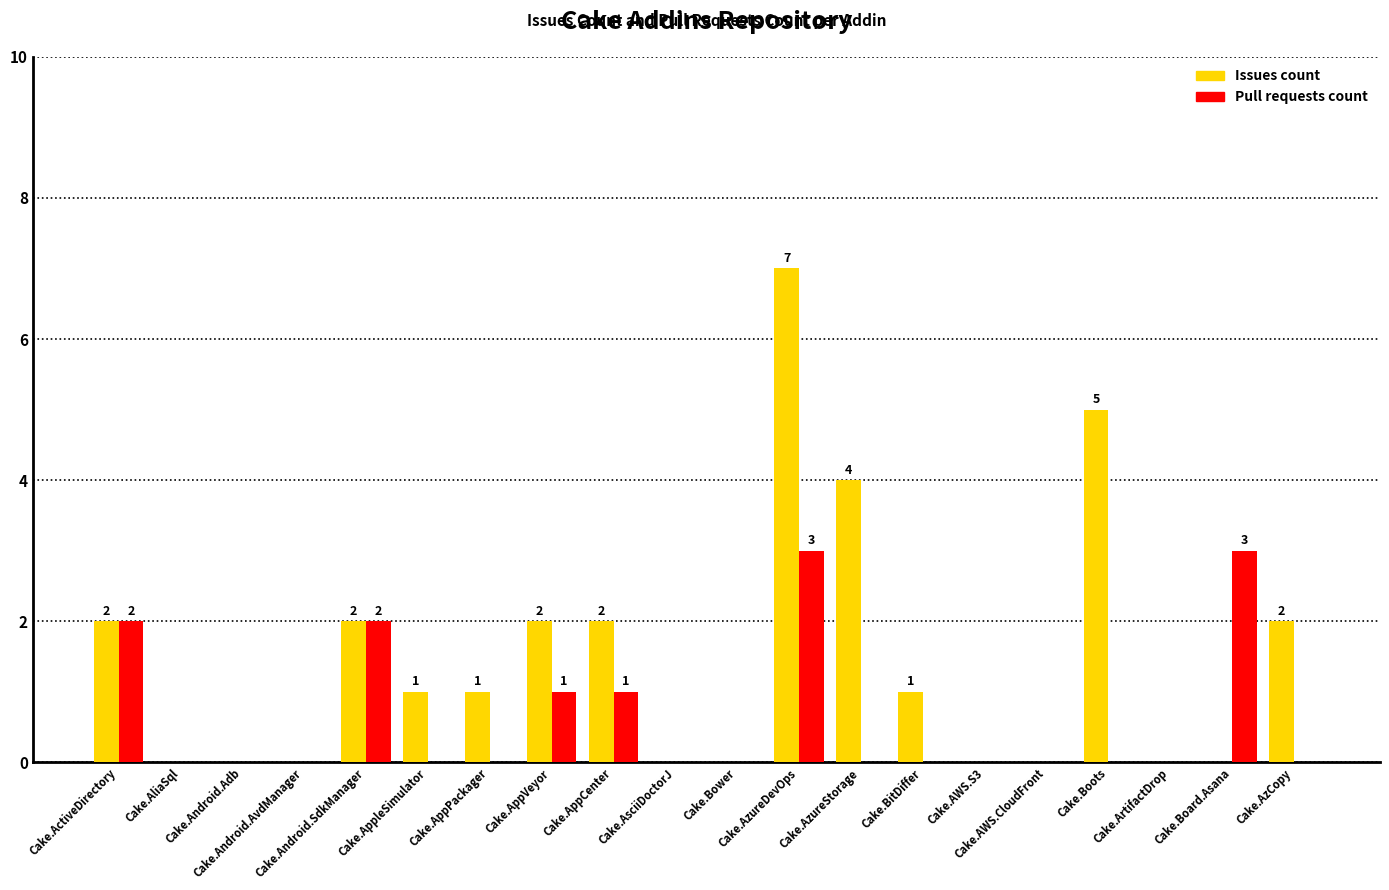

The value of Pull requests count at Cake.AWS.S3 is 0. True or false?

True